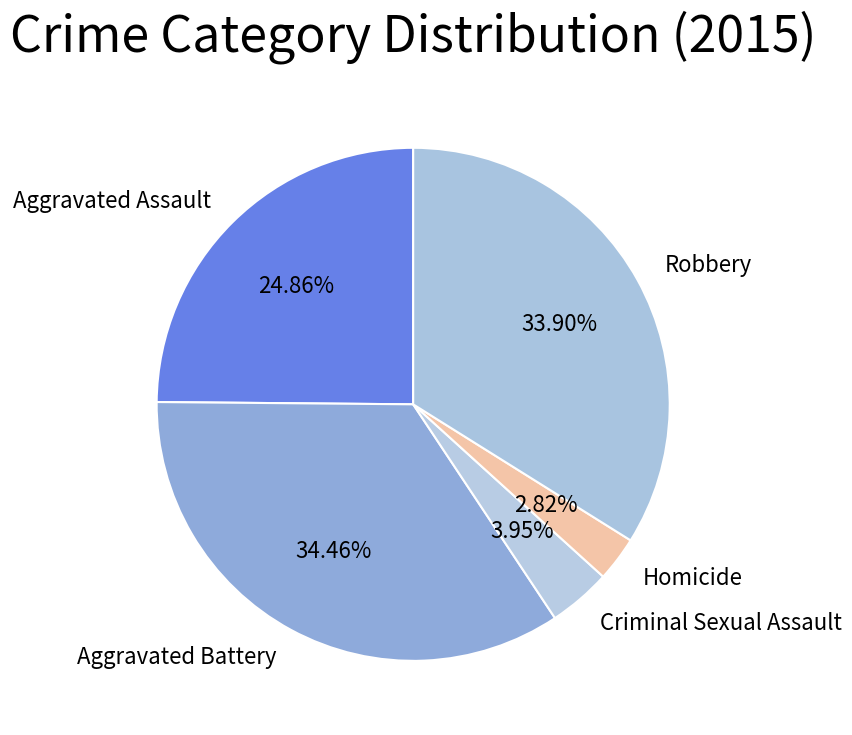

Is there any slice that represents more than half of the pie?

No